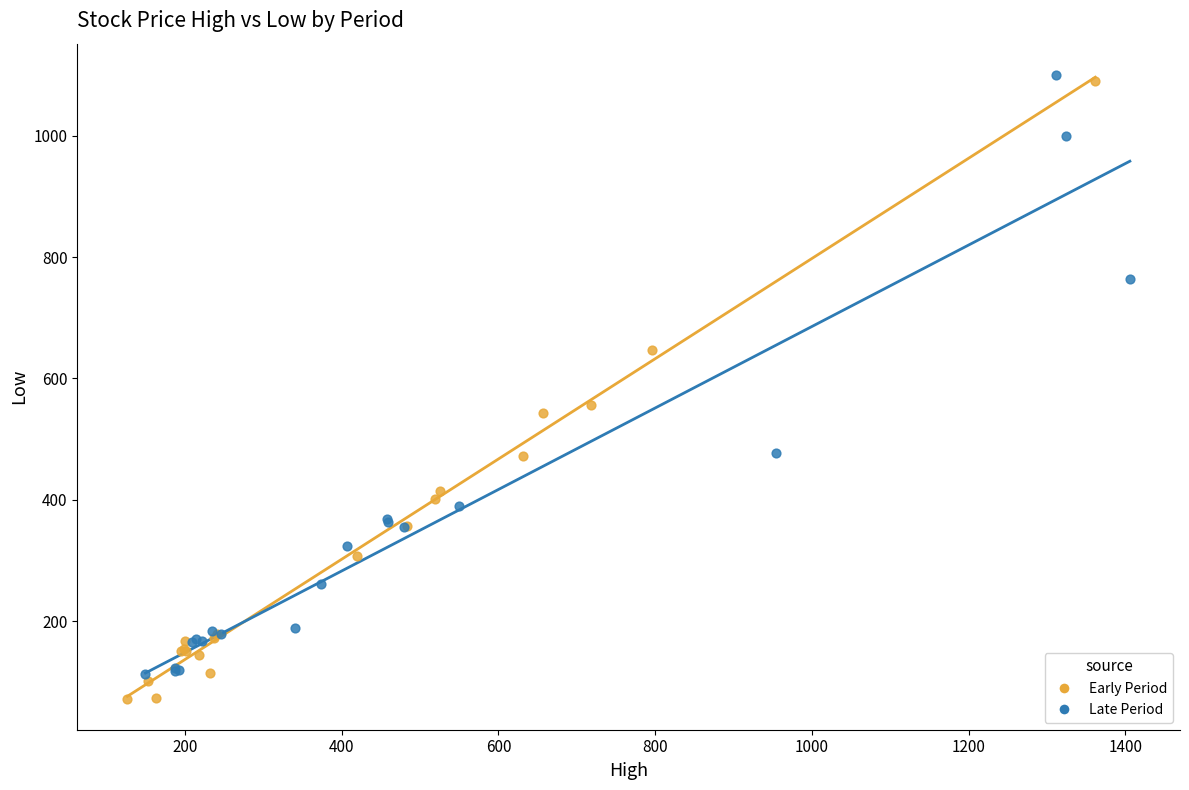

What are all the series names shown in the legend?

Early Period, Late Period